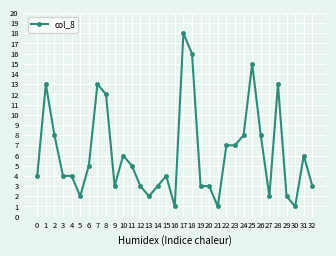

True or false: the data shows 8 at 26.

True